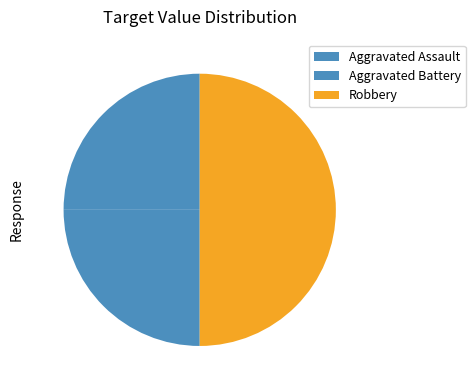

Count the number of slices in the pie.

3